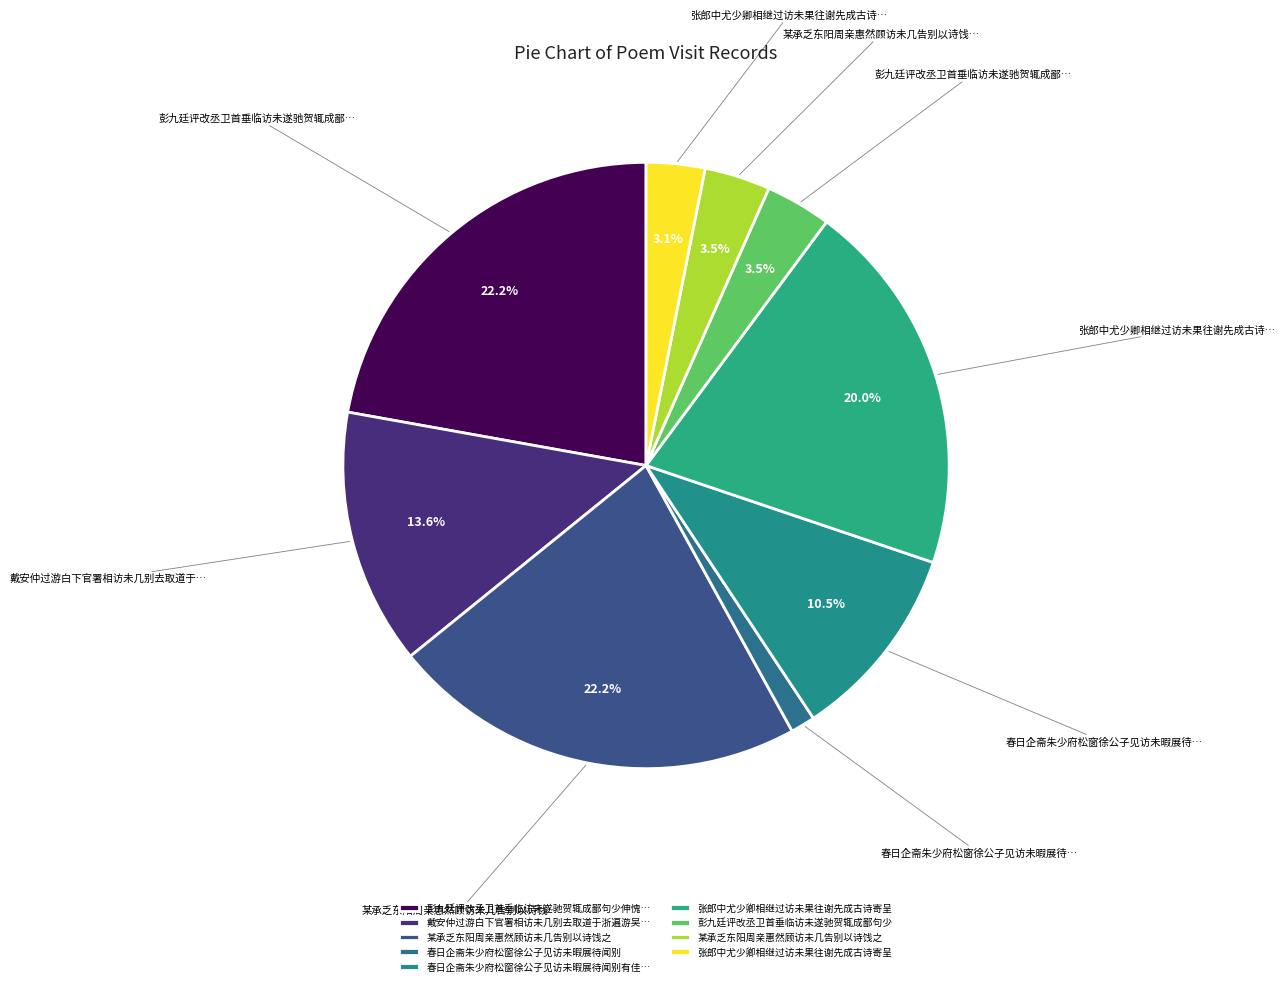

How many slices are in this pie chart?

9